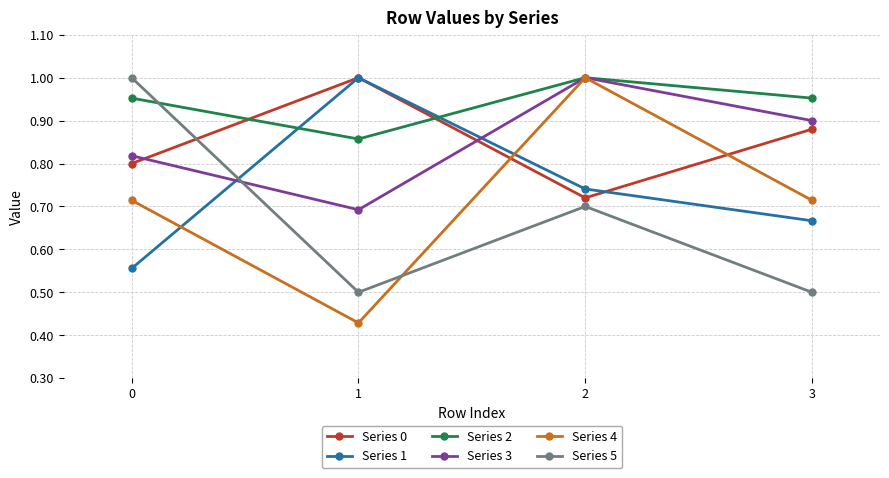

In Series 0, how many points are higher than both neighbors (excluding endpoints)?

1